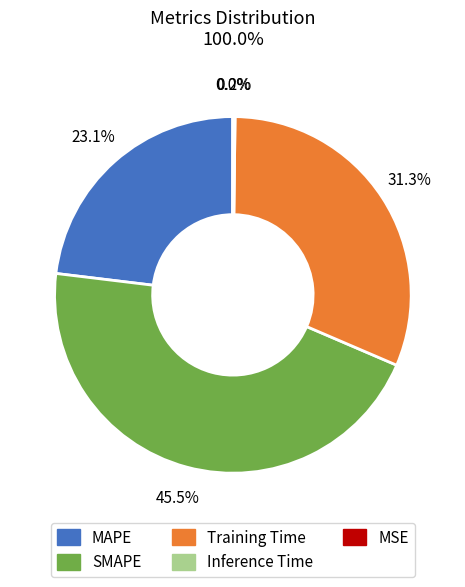

Does MAPE represent more than half of the total?

No